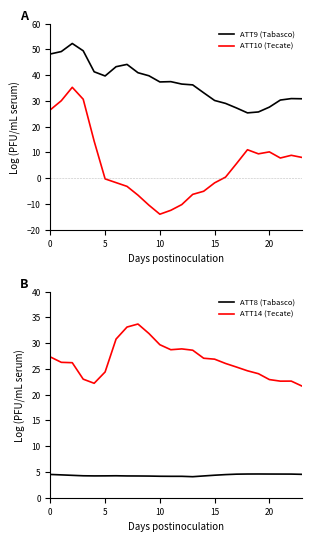

At which category does ATT9 (Tabasco) reach its first local valley?

5